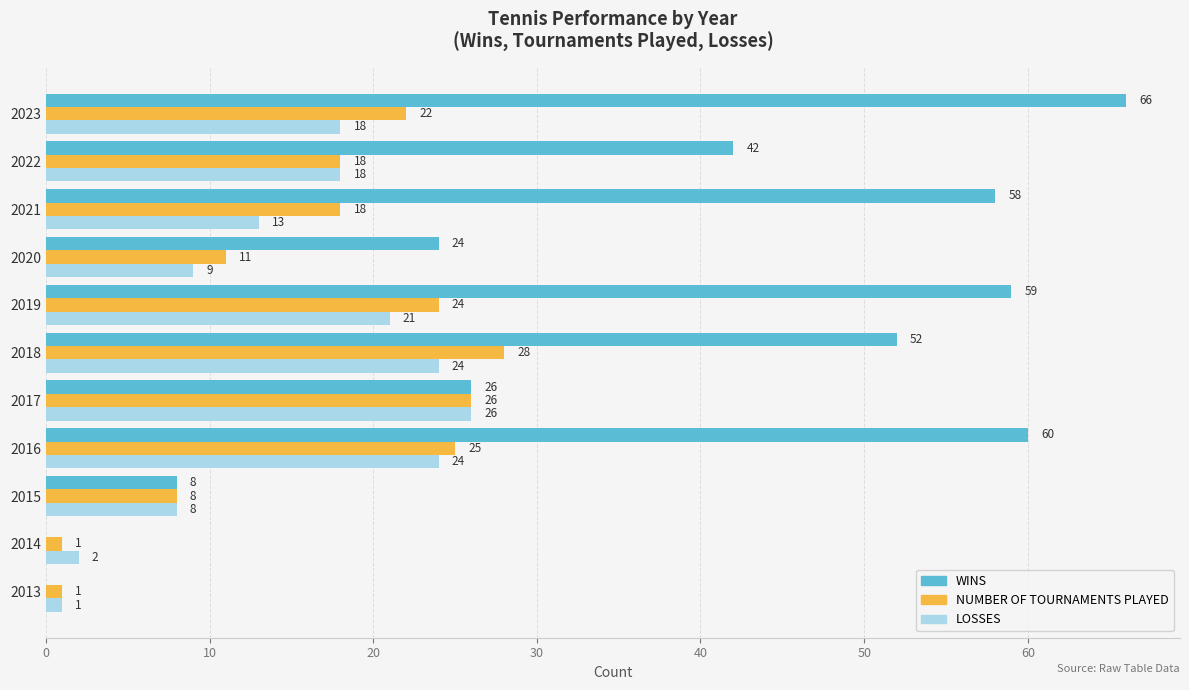

Which label corresponds to the largest value in the chart?

2023